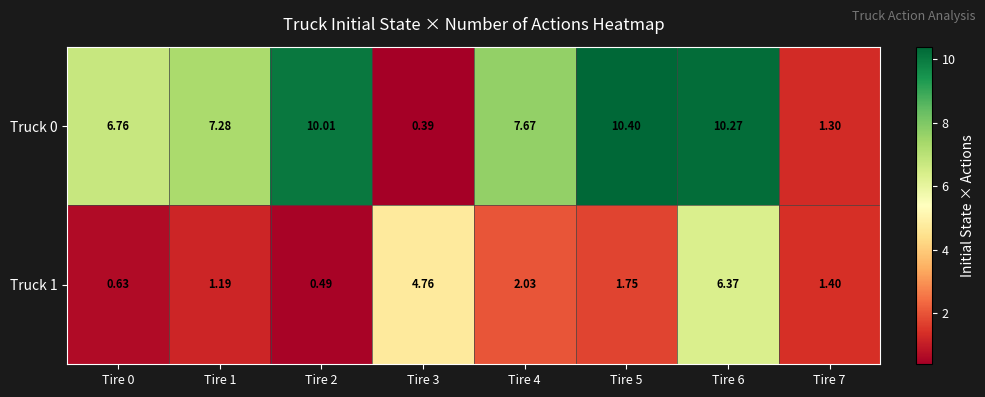

Is the value of Truck 1 at Tire 4 greater than the value of Truck 0 at Tire 0?

No